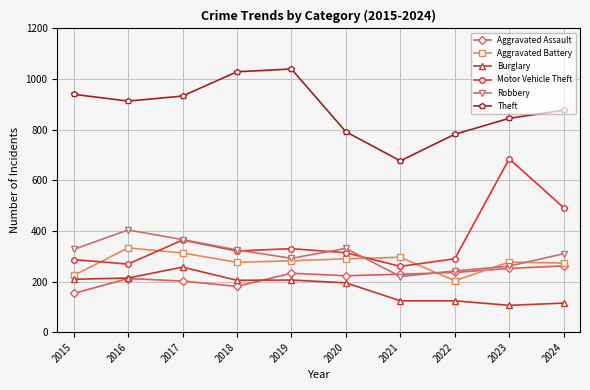

At which category does Theft reach its first local peak?

2019